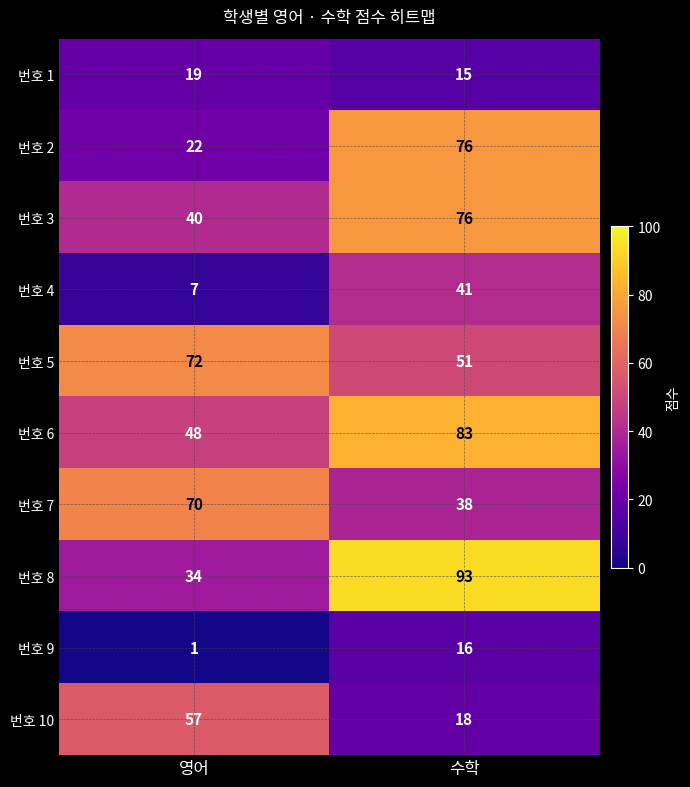

Which label corresponds to the smallest value in the chart?

영어